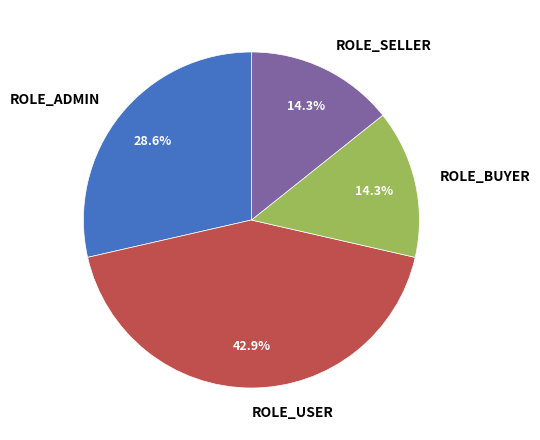

To the nearest percent, what portion does ROLE_BUYER represent?

14%